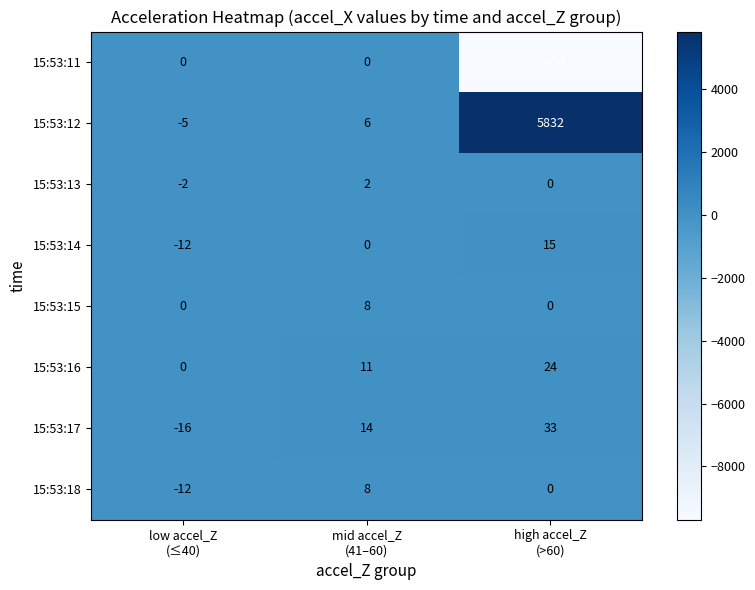

What is the minimum value for 15:53:17?

-16